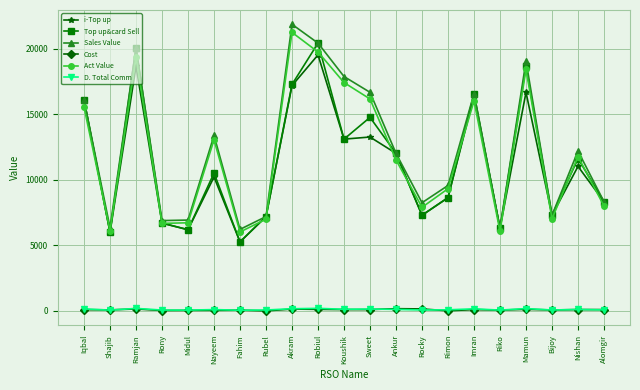

Which series has the widest spread of values?

Sales Value